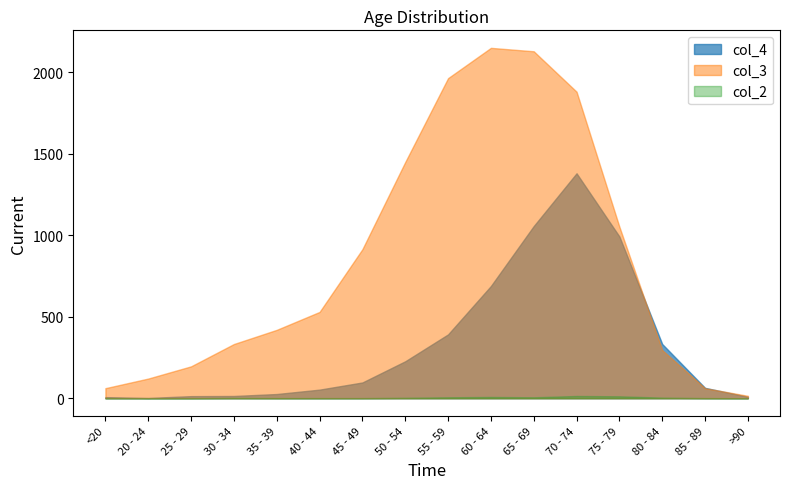

What position from the left is 30 - 34?

4